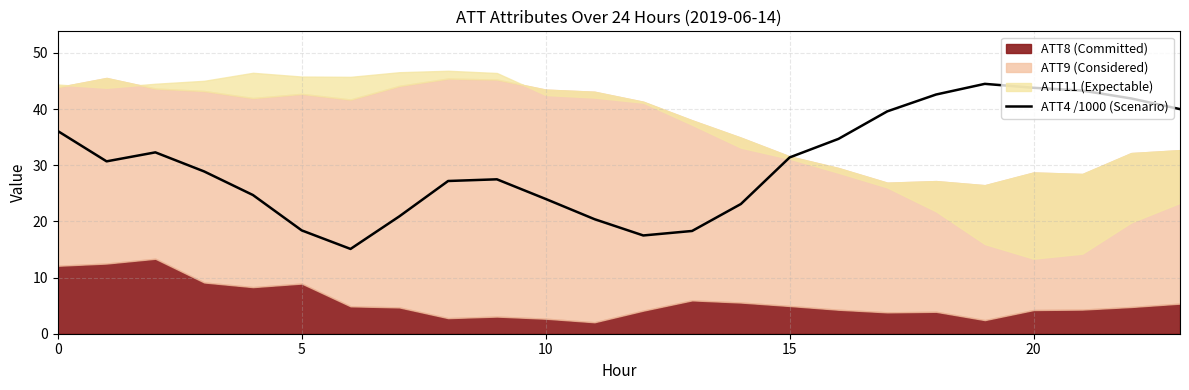

How many interior local peaks (higher than both neighbors) does the data have?

3